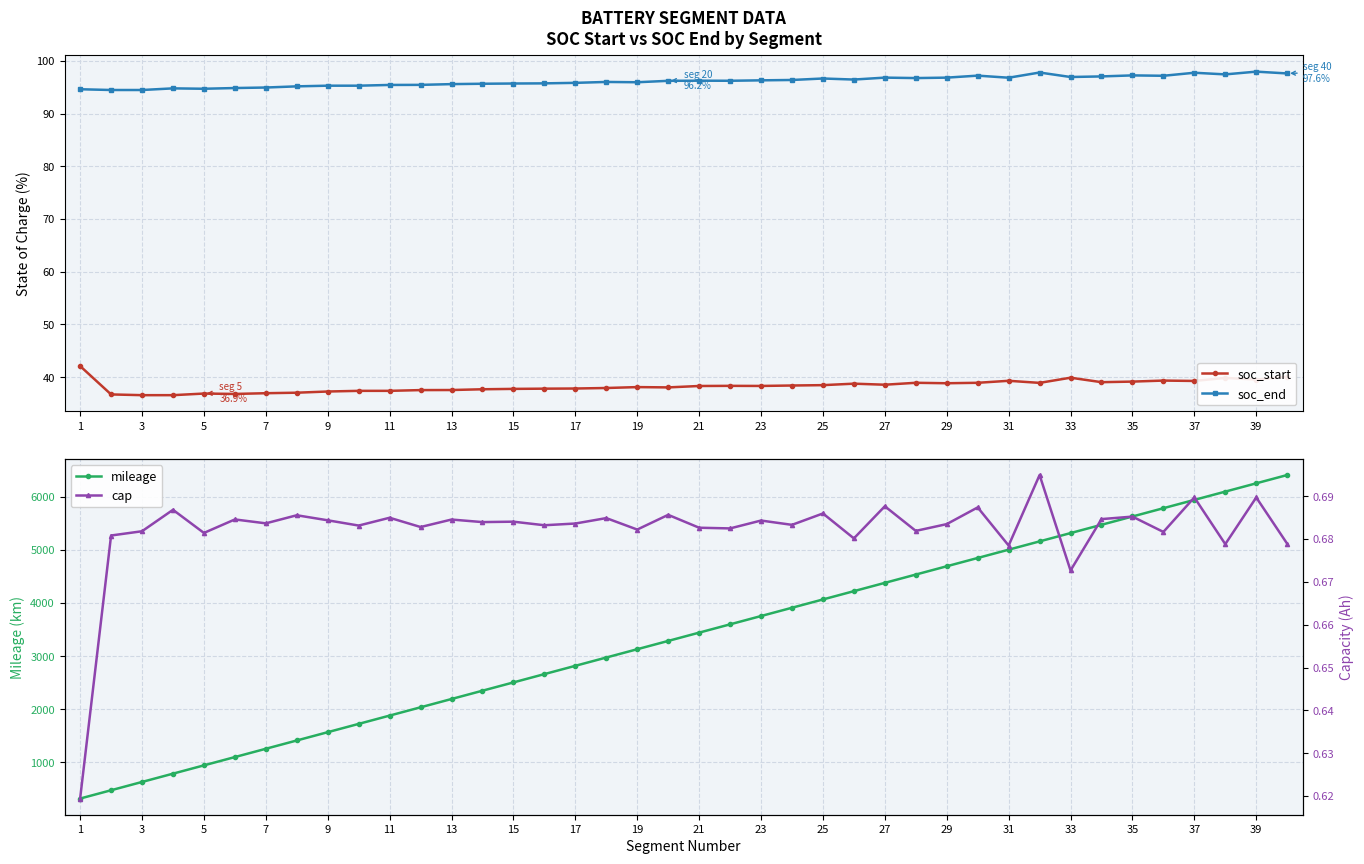

True or false: cap and soc_end intersect in this chart.

False